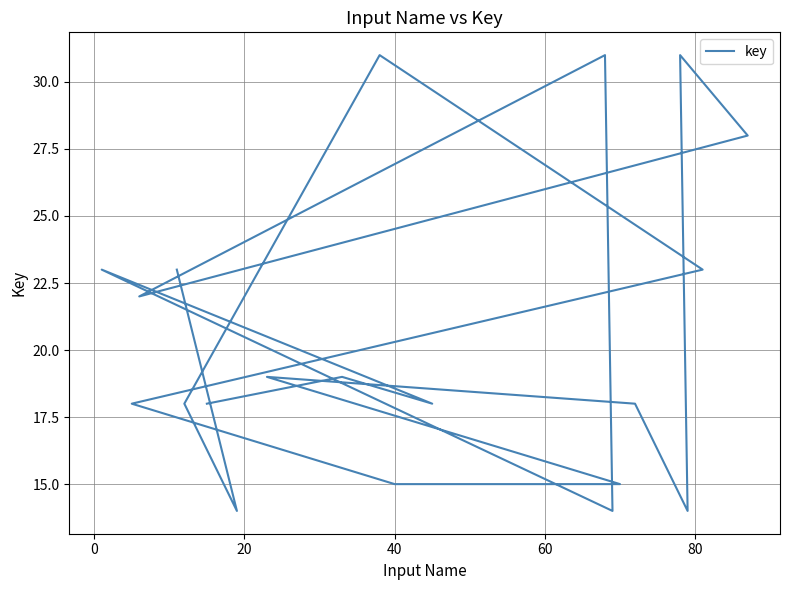

What is the value of the 10th point from the left?

18